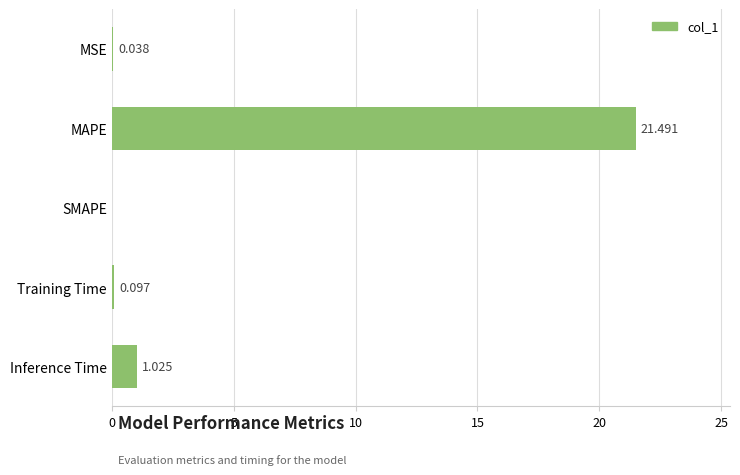

Which label corresponds to the largest value in the chart?

MAPE